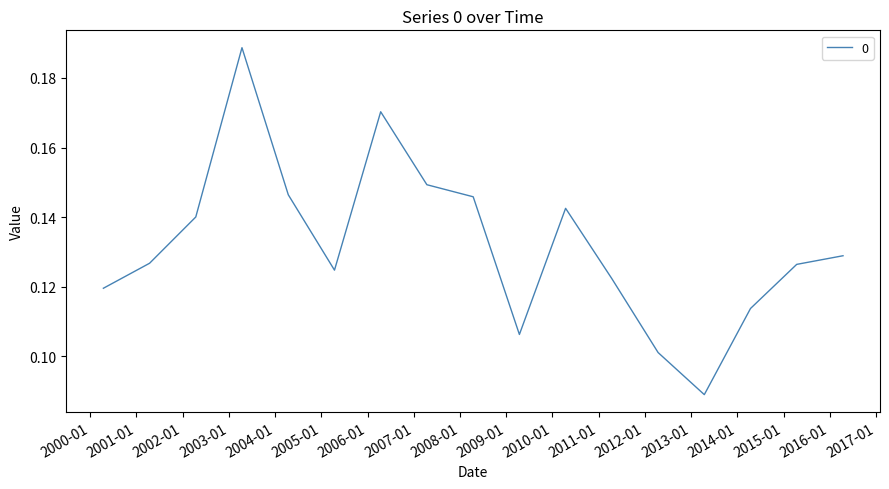

Does the chart display data point markers on the line(s)?

No